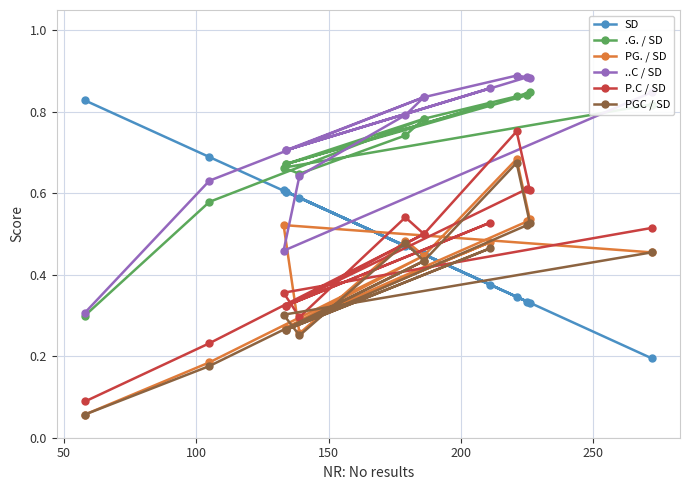

Does the chart display data point markers on the line(s)?

Yes